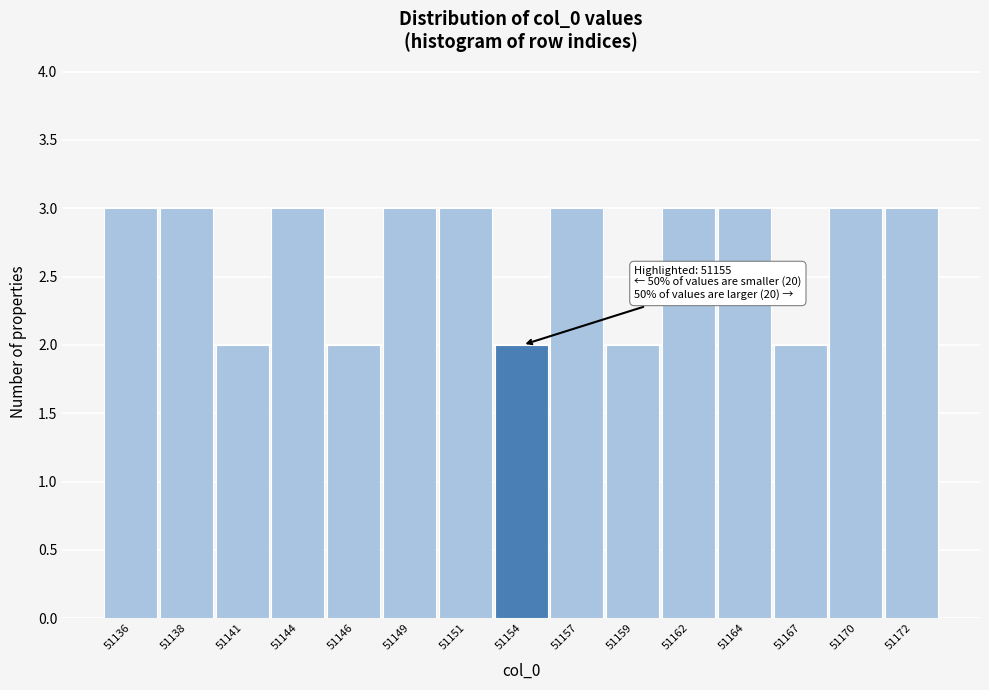

Reading left to right, what are all the values shown in this chart?

51136=3	51138=3	51141=2	51144=3	51146=2	51149=3	51151=3	51154=2	51157=3	51159=2	51162=3	51164=3	51167=2	51170=3	51172=3